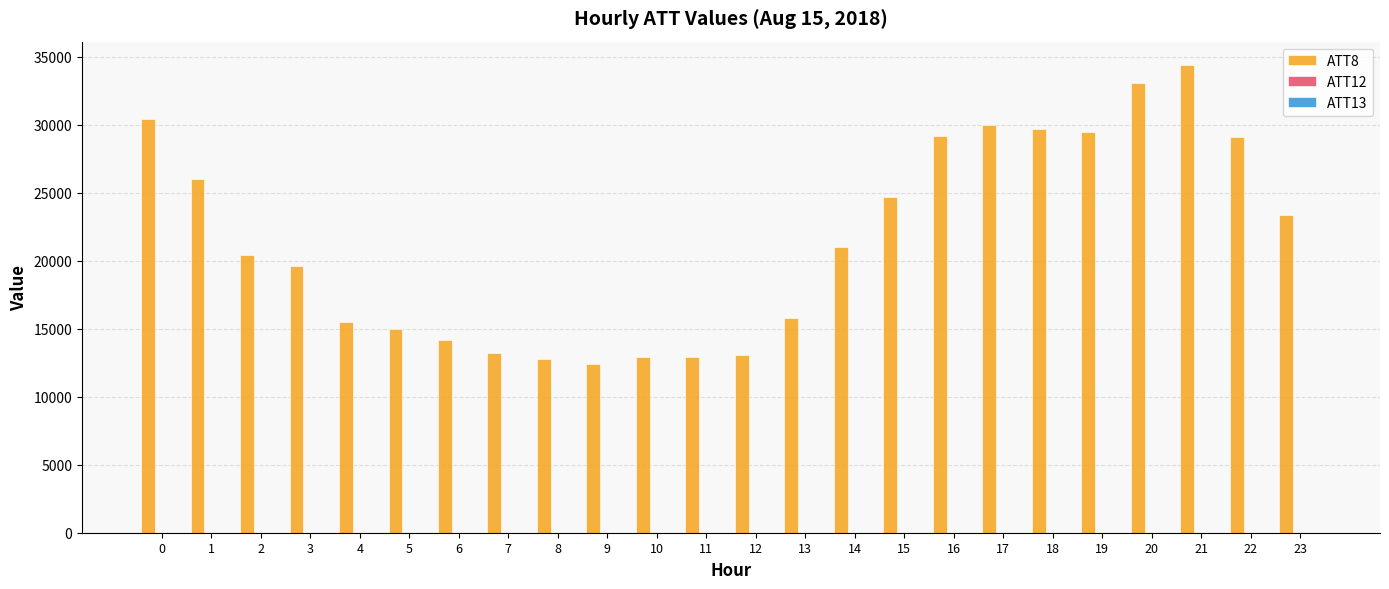

Which series has the widest spread of values?

ATT8